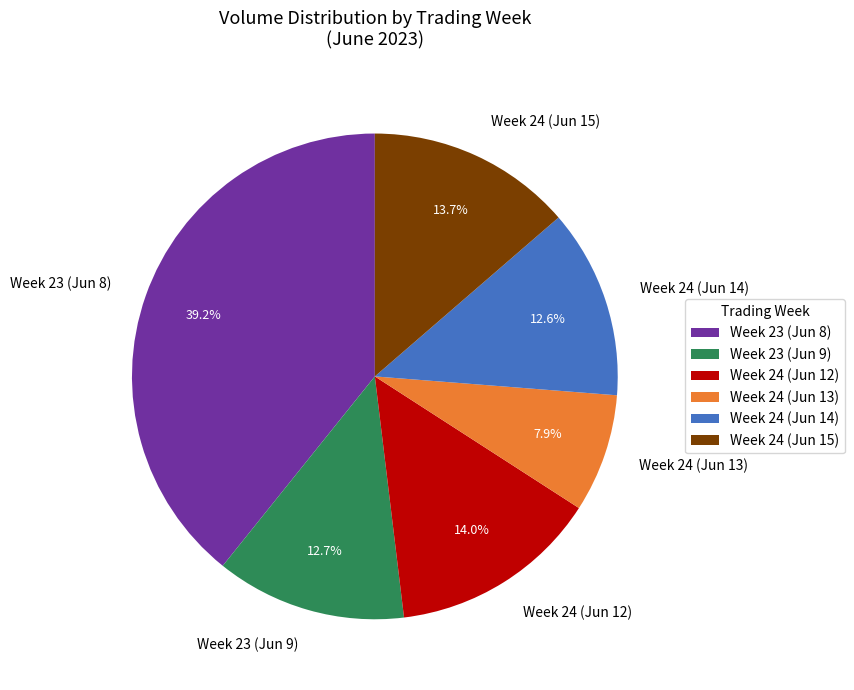

To the nearest percent, what is the difference between the largest and smallest slice percentages?

31%